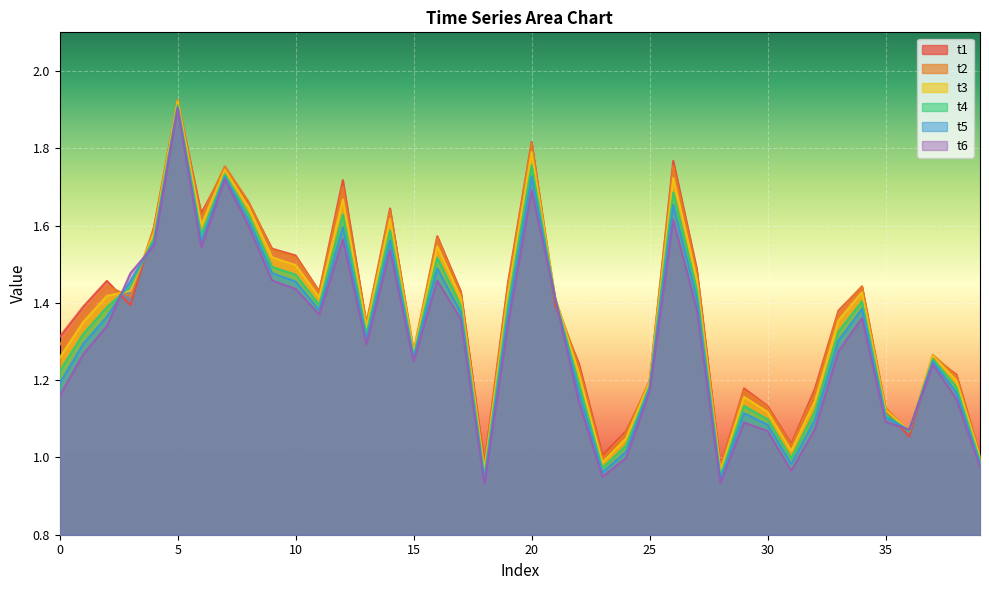

Reading right to left, extract all data points from this chart.

t1: 39=1.0	38=1.2	37=1.3	36=1.1	35=1.1	34=1.4	33=1.4	32=1.2	31=1.0	30=1.1	29=1.2	28=1.0	27=1.5	26=1.8	25=1.2	24=1.1	23=1.0	22=1.2	21=1.4	20=1.8	19=1.5	18=1.0	17=1.4	16=1.6	15=1.3	14=1.6	13=1.3	12=1.7	11=1.4	10=1.5	9=1.5	8=1.7	7=1.7	6=1.6	5=1.9	4=1.6	3=1.4	2=1.5	1=1.4	0=1.3
t2: 39=1.0	38=1.2	37=1.3	36=1.1	35=1.1	34=1.4	33=1.4	32=1.2	31=1.0	30=1.1	29=1.2	28=1.0	27=1.5	26=1.8	25=1.2	24=1.1	23=1.0	22=1.2	21=1.4	20=1.8	19=1.4	18=1.0	17=1.4	16=1.6	15=1.3	14=1.6	13=1.3	12=1.7	11=1.4	10=1.5	9=1.5	8=1.7	7=1.8	6=1.6	5=1.9	4=1.6	3=1.4	2=1.4	1=1.4	0=1.3
t3: 39=1.0	38=1.2	37=1.3	36=1.1	35=1.1	34=1.4	33=1.4	32=1.1	31=1.0	30=1.1	29=1.2	28=1.0	27=1.5	26=1.7	25=1.2	24=1.0	23=1.0	22=1.2	21=1.4	20=1.8	19=1.4	18=1.0	17=1.4	16=1.5	15=1.3	14=1.6	13=1.3	12=1.7	11=1.4	10=1.5	9=1.5	8=1.6	7=1.7	6=1.6	5=1.9	4=1.6	3=1.4	2=1.4	1=1.4	0=1.3
t4: 39=1.0	38=1.2	37=1.3	36=1.1	35=1.1	34=1.4	33=1.3	32=1.1	31=1.0	30=1.1	29=1.1	28=1.0	27=1.4	26=1.7	25=1.2	24=1.0	23=1.0	22=1.2	21=1.4	20=1.8	19=1.4	18=1.0	17=1.4	16=1.5	15=1.3	14=1.6	13=1.3	12=1.6	11=1.4	10=1.5	9=1.5	8=1.6	7=1.7	6=1.6	5=1.9	4=1.6	3=1.4	2=1.4	1=1.3	0=1.2
t5: 39=1.0	38=1.2	37=1.2	36=1.1	35=1.1	34=1.4	33=1.3	32=1.1	31=1.0	30=1.1	29=1.1	28=0.9	27=1.4	26=1.7	25=1.2	24=1.0	23=1.0	22=1.2	21=1.4	20=1.7	19=1.4	18=0.9	17=1.4	16=1.5	15=1.3	14=1.6	13=1.3	12=1.6	11=1.4	10=1.5	9=1.5	8=1.6	7=1.7	6=1.6	5=1.9	4=1.6	3=1.5	2=1.4	1=1.3	0=1.2
t6: 39=1.0	38=1.2	37=1.2	36=1.1	35=1.1	34=1.4	33=1.3	32=1.1	31=1.0	30=1.1	29=1.1	28=0.9	27=1.4	26=1.6	25=1.2	24=1.0	23=1.0	22=1.1	21=1.4	20=1.7	19=1.3	18=0.9	17=1.4	16=1.5	15=1.2	14=1.5	13=1.3	12=1.6	11=1.4	10=1.4	9=1.5	8=1.6	7=1.7	6=1.5	5=1.9	4=1.5	3=1.5	2=1.3	1=1.3	0=1.2